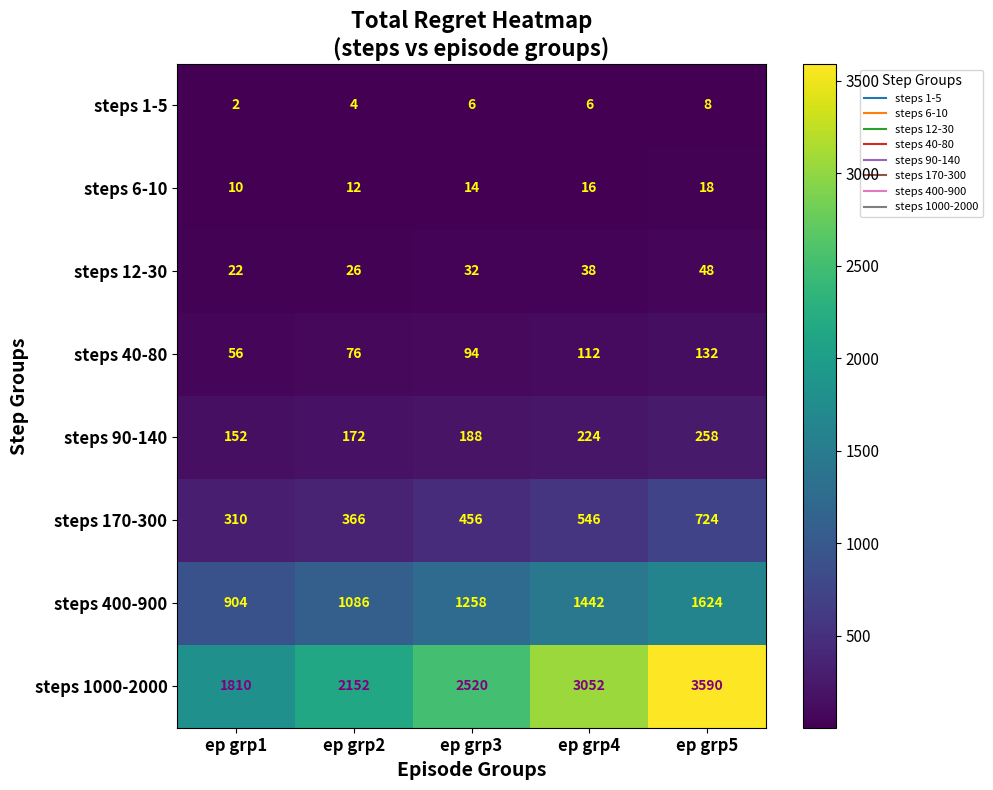

Read the steps 12-30 value at ep grp2, to the nearest 5.

25